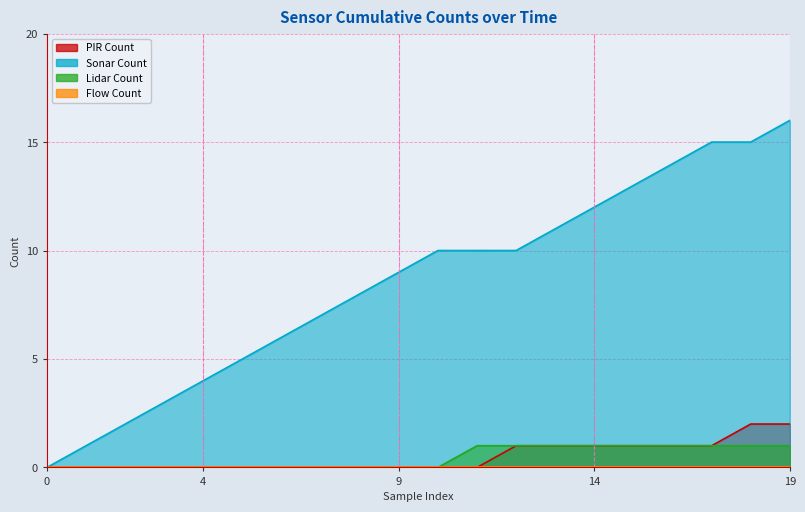

True or false: Lidar Count has more than 1 interior local peaks.

False